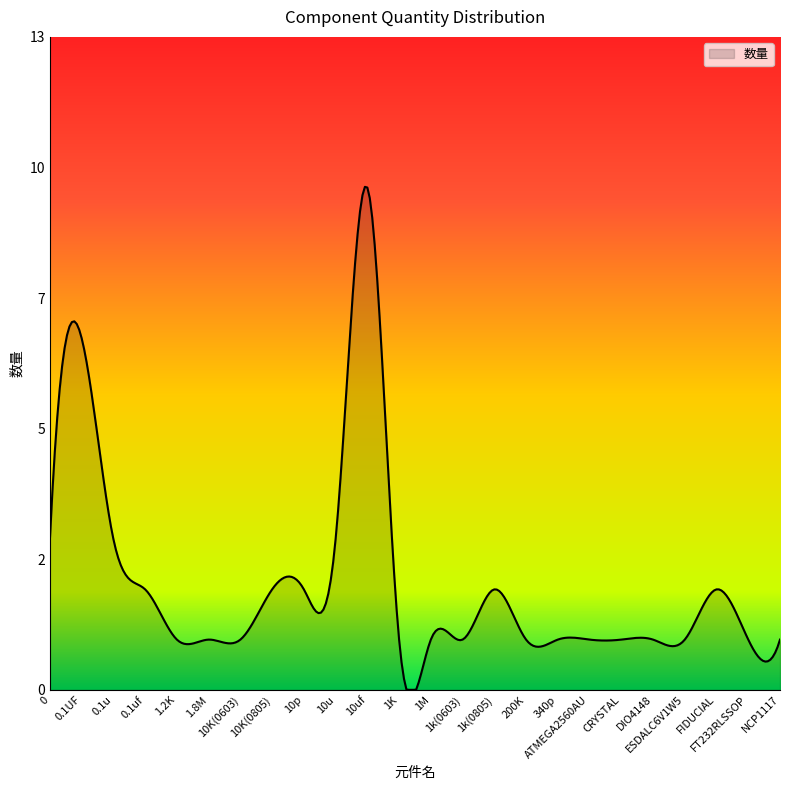

Rank the categories by value from highest to lowest.

10uf, 0.1UF, 0, 0.1u, 10u, 0.1uf, 10K(0805), 10p, 1k(0805), FIDUCIAL, 1.2K, 1.8M, 10K(0603), 1K, 1M, 1k(0603), 200K, 340p, ATMEGA2560AU, CRYSTAL, DIO4148, ESDALC6V1W5, FT232RLSSOP, NCP1117